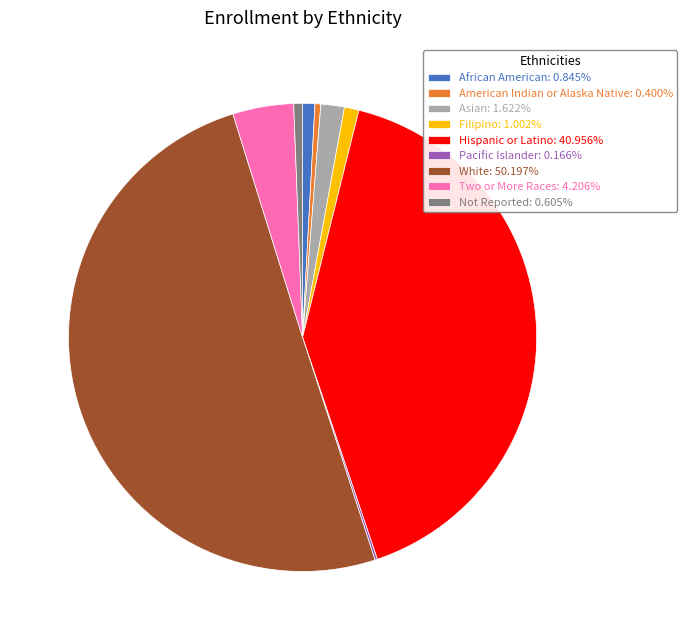

Does African American represent more than half of the total?

No